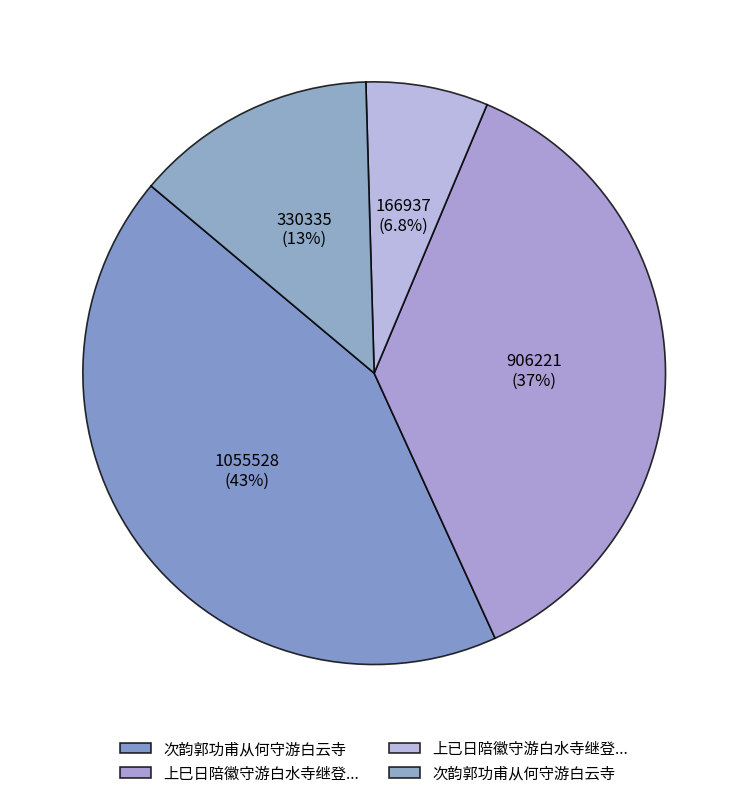

How many slices are in this pie chart?

4